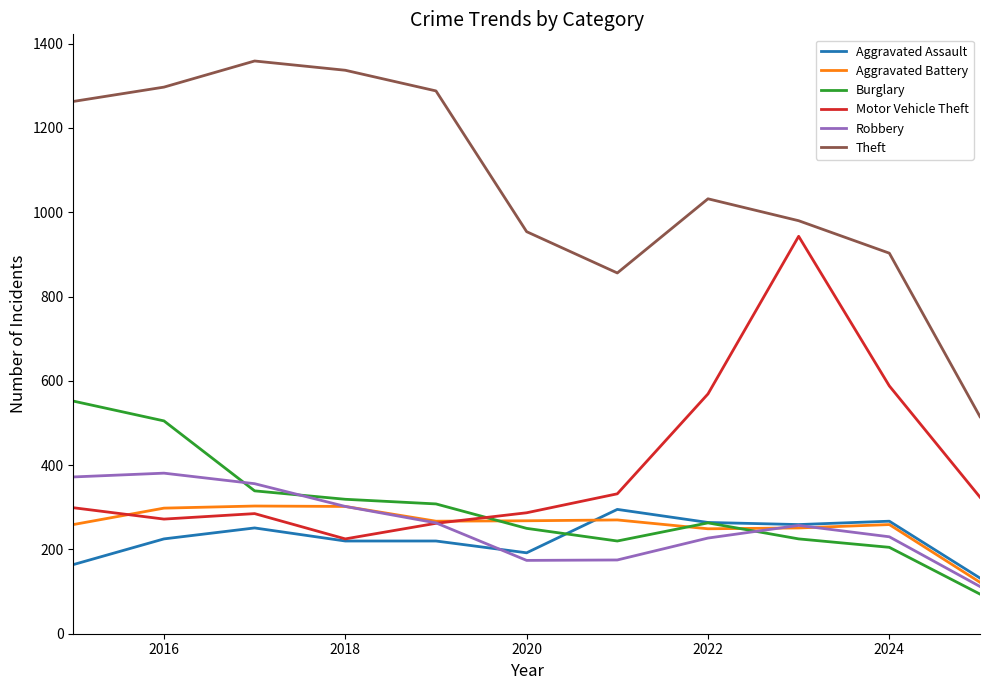

What is the maximum value shown in the chart?

1359